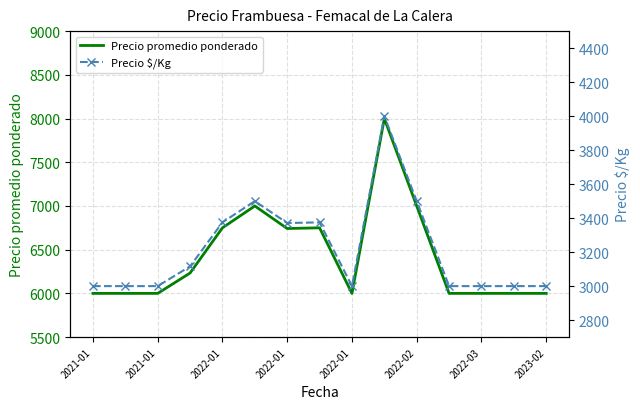

What is the difference between the second highest and minimum values in the Precio promedio ponderado series?

1000